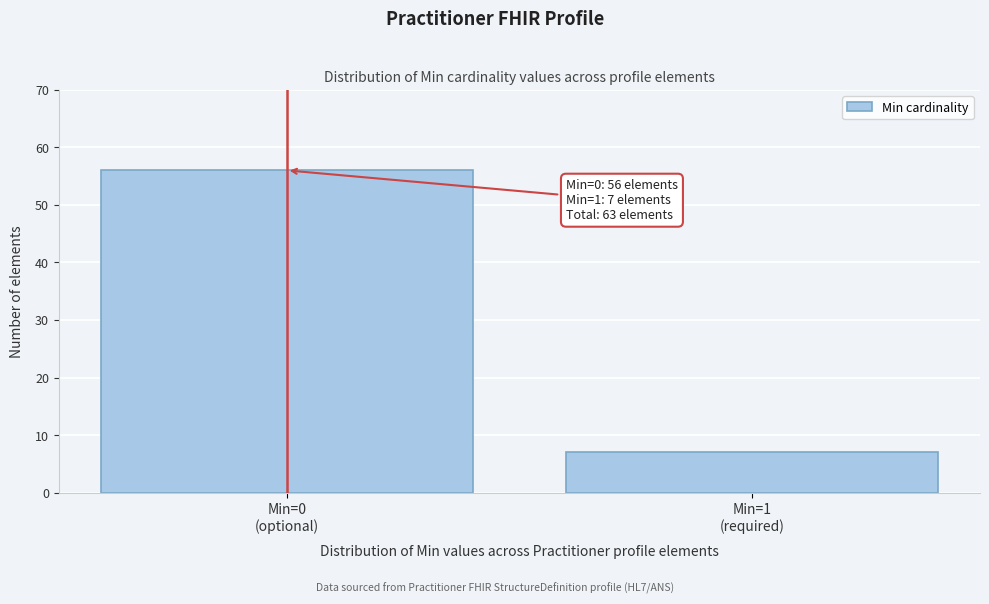

Reading left to right, what are all the values shown in this chart?

56	7